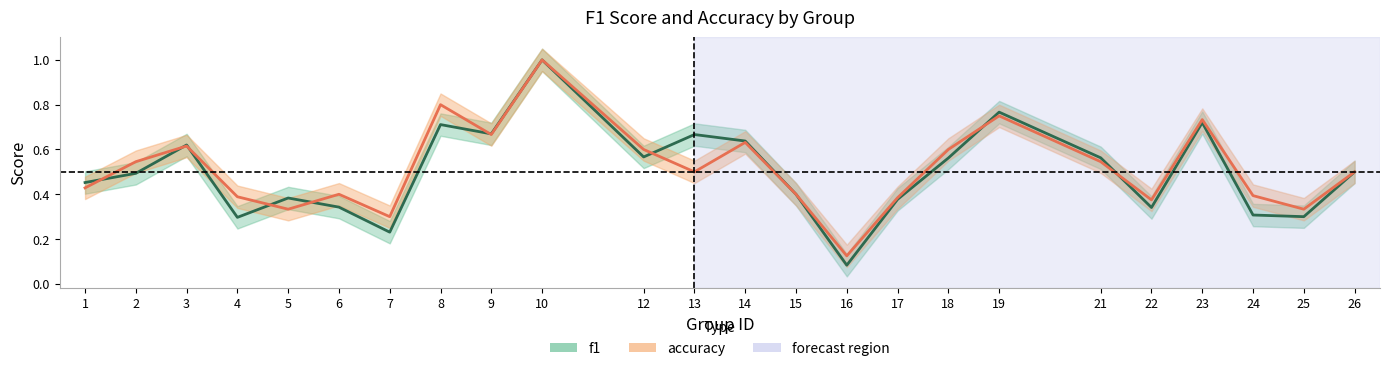

What is the sum of all f1 values?

12.0